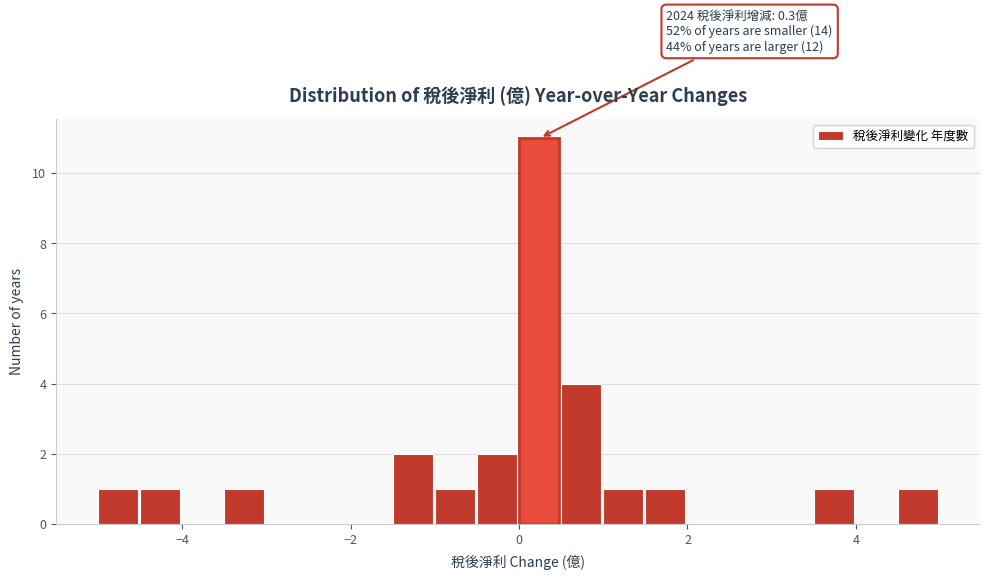

Read against the x-axis, roughly where is the centre of the tallest bar?

0.2